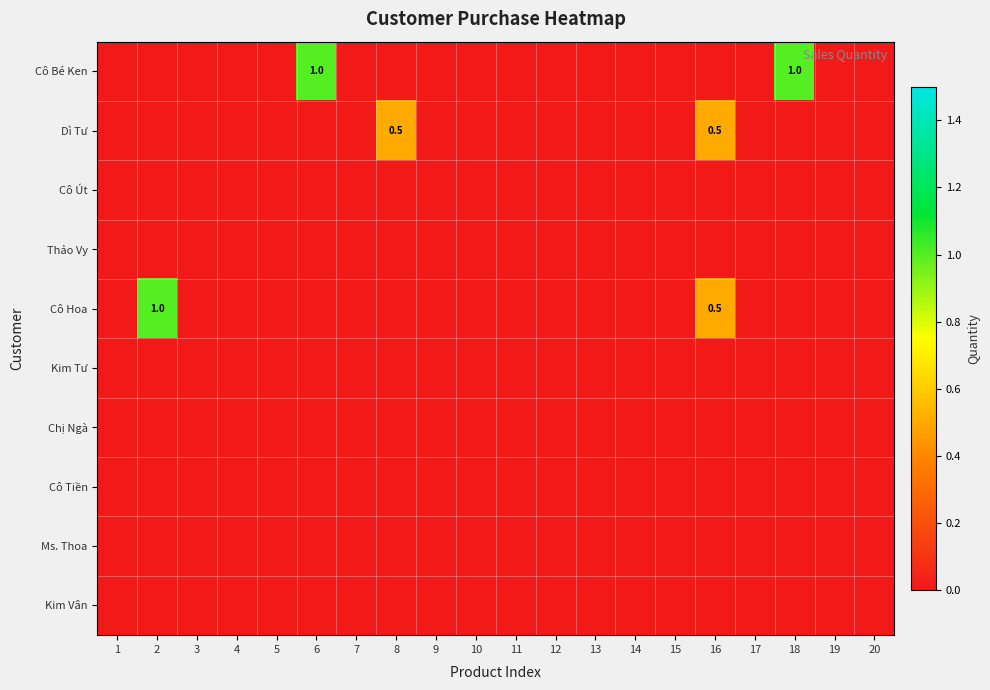

At how many categories does at least one series exceed 0?

5